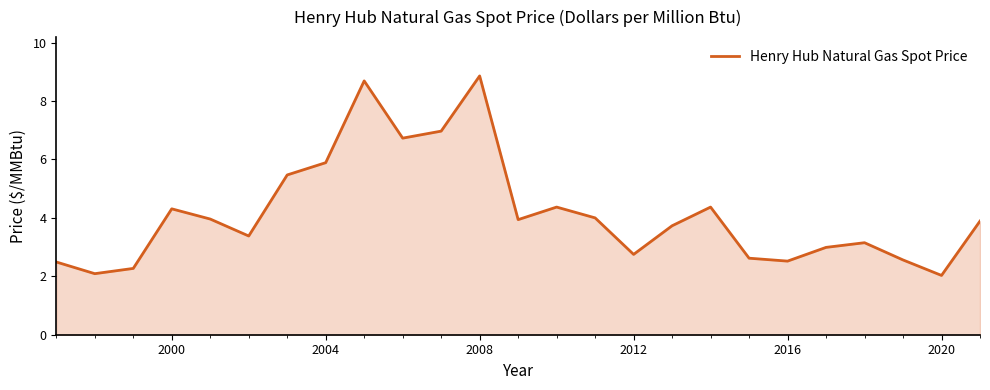

What is the difference between the maximum and minimum values?

6.8